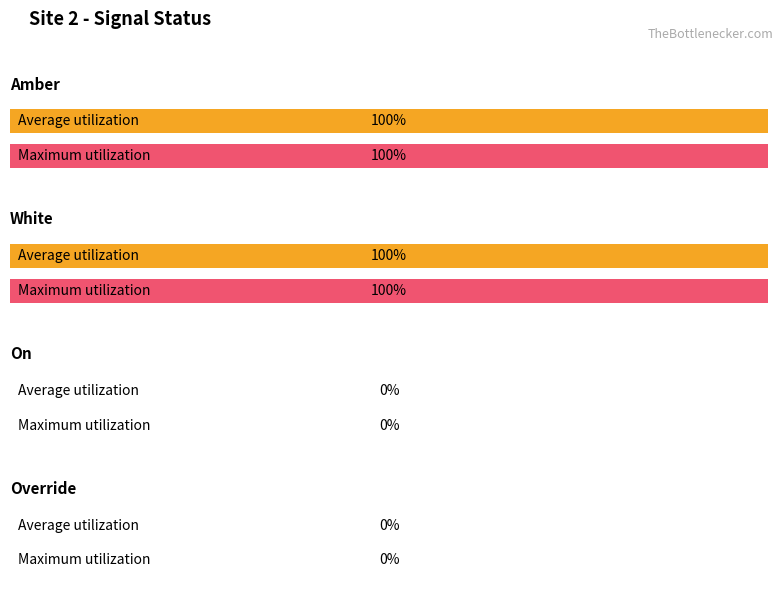

At which category does the chart reach its peak across all series?

Amber